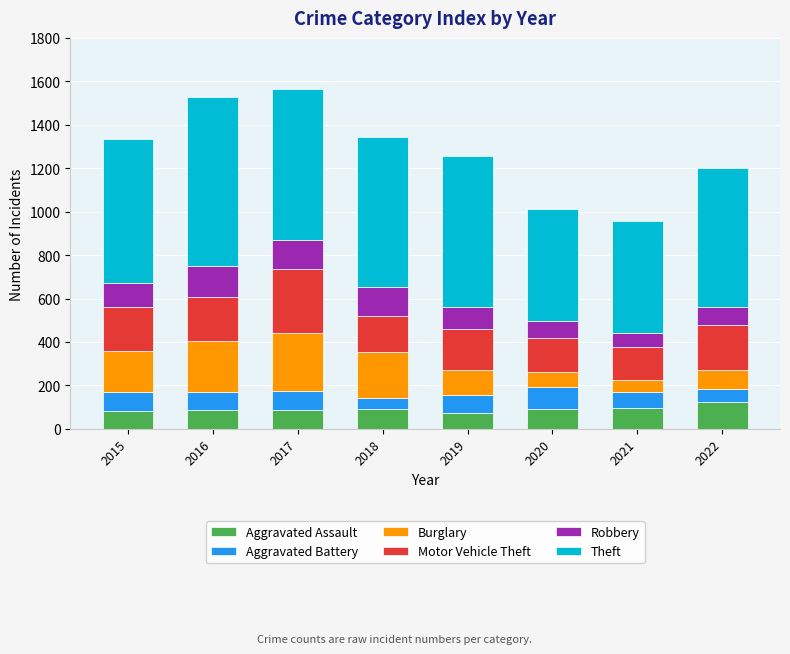

What is the lowest value of the Aggravated Assault series?

71